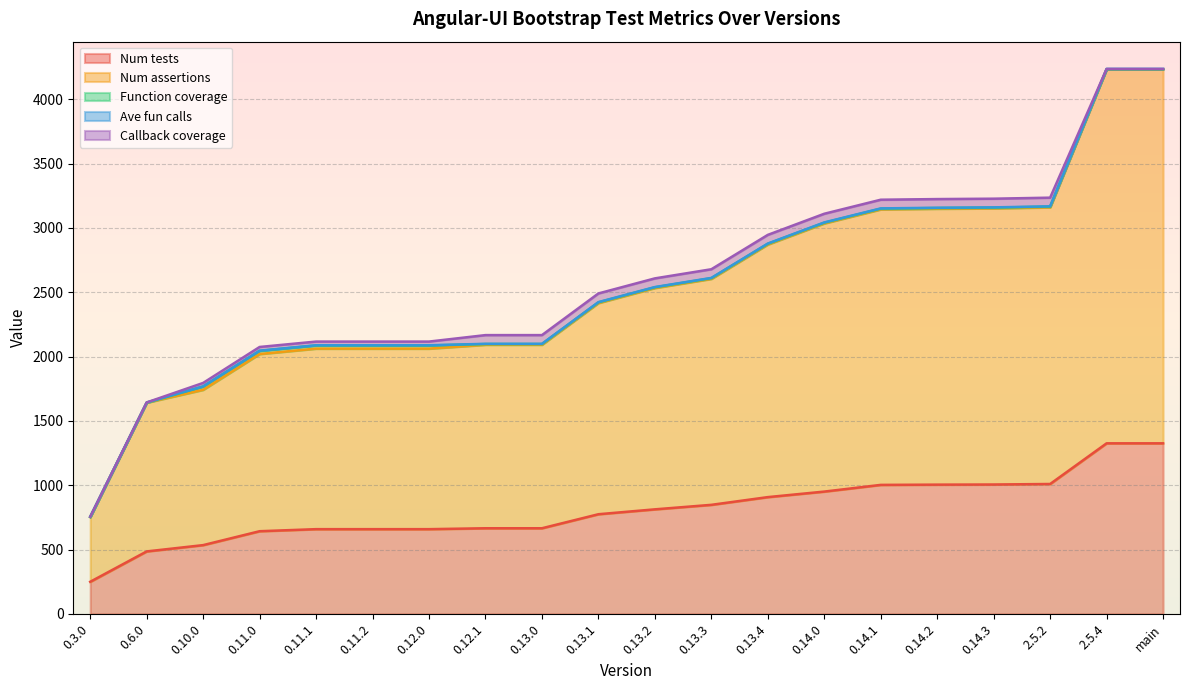

True or false: Callback coverage and Num tests cross at least once.

False